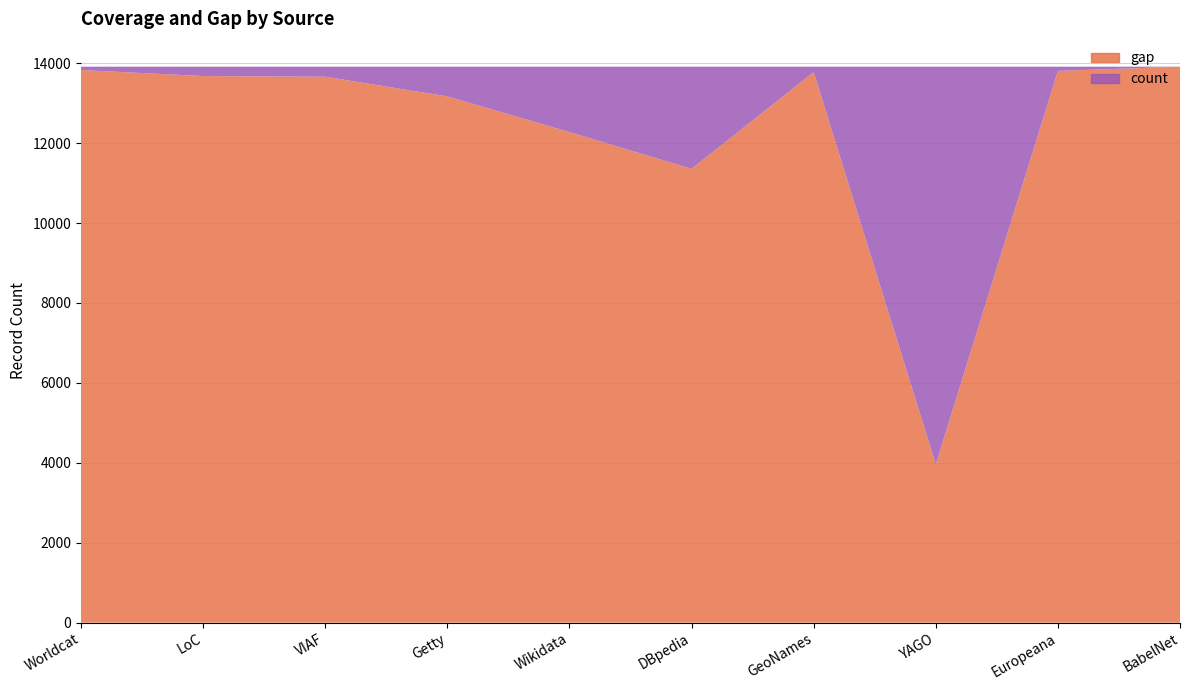

Reading left to right, list all the values displayed in this chart.

gap: 13830	13679	13663	13170	12278	11358	13780	3960	13809	13914
count: 84	235	251	744	1636	2556	134	9954	105	0